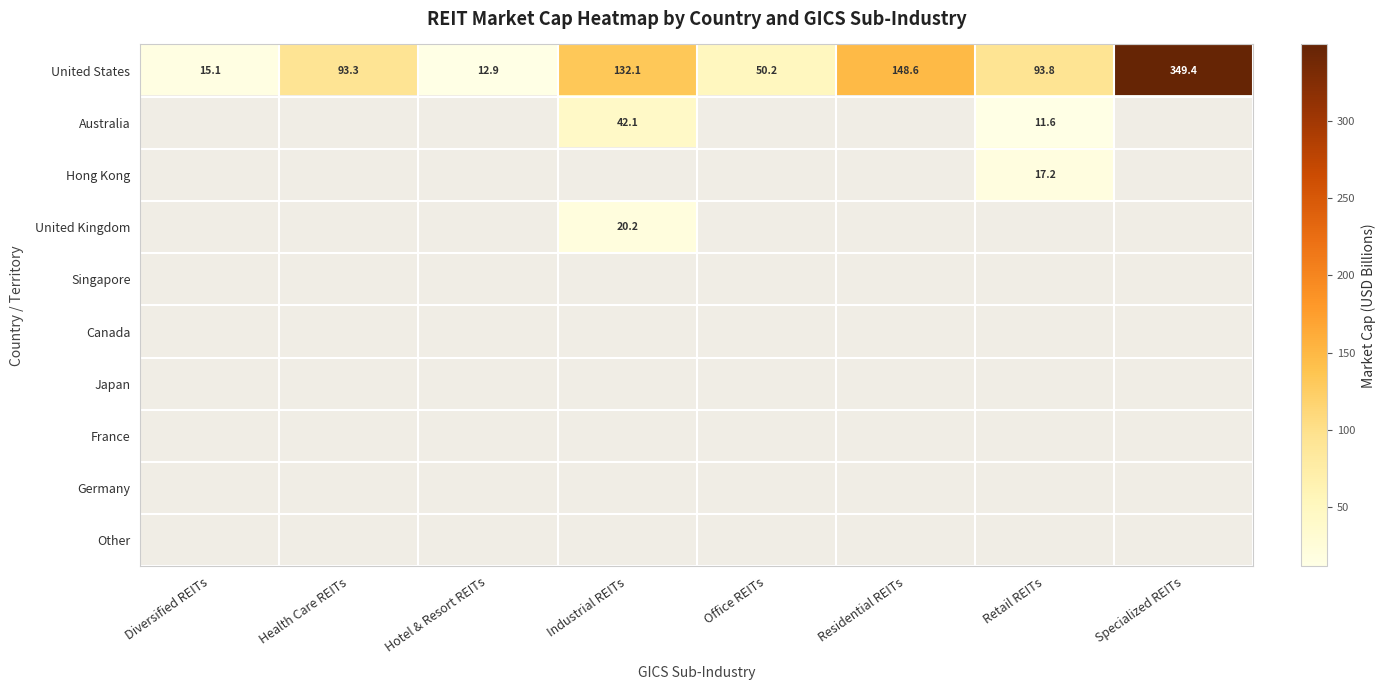

The Hong Kong series shows 0.0 at Industrial REITs. True or false?

True